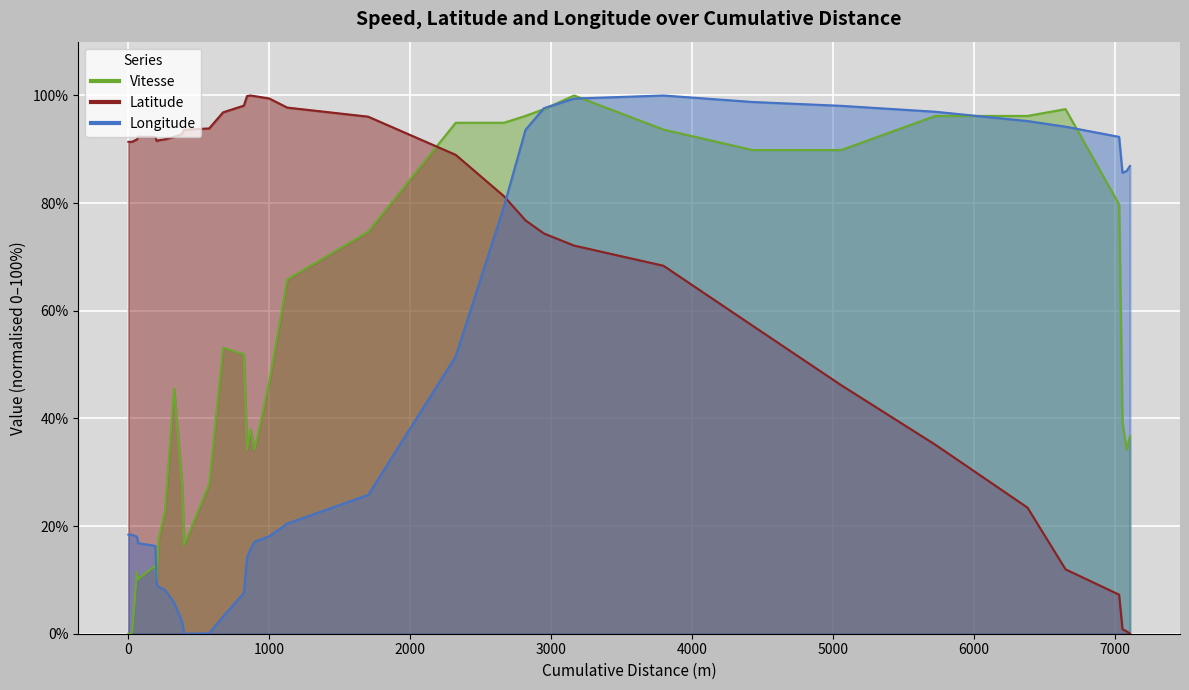

List the series in order of their peak value, lowest first.

Vitesse, Latitude, Longitude